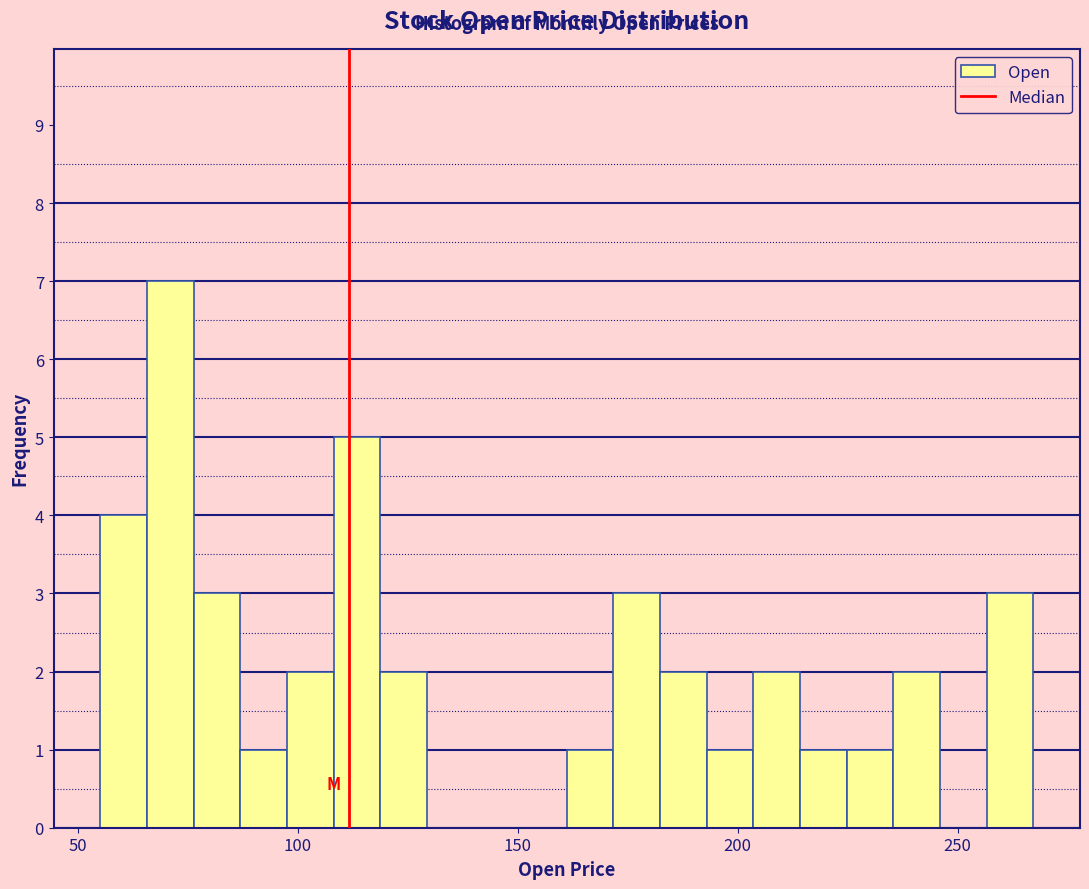

Read against the x-axis, roughly where is the centre of the tallest bar?

70